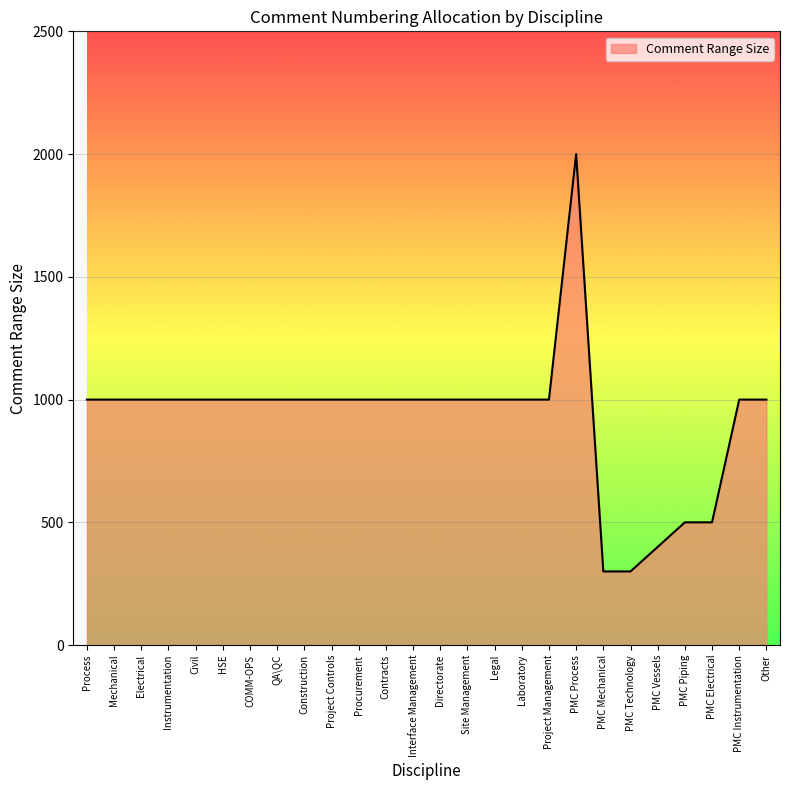

What is the approximate value at Directorate?

1000